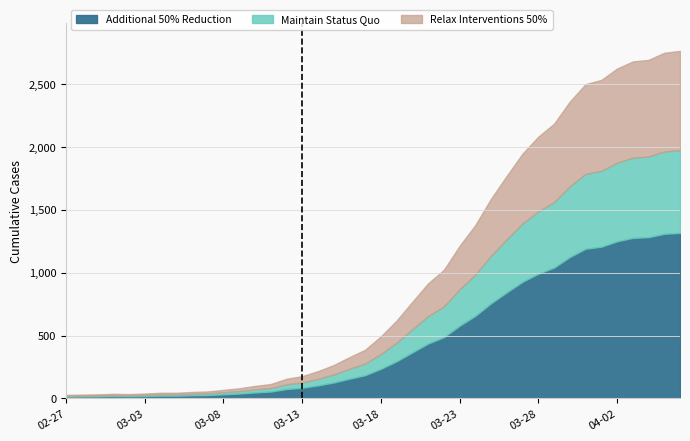

What is the average value?

699.7